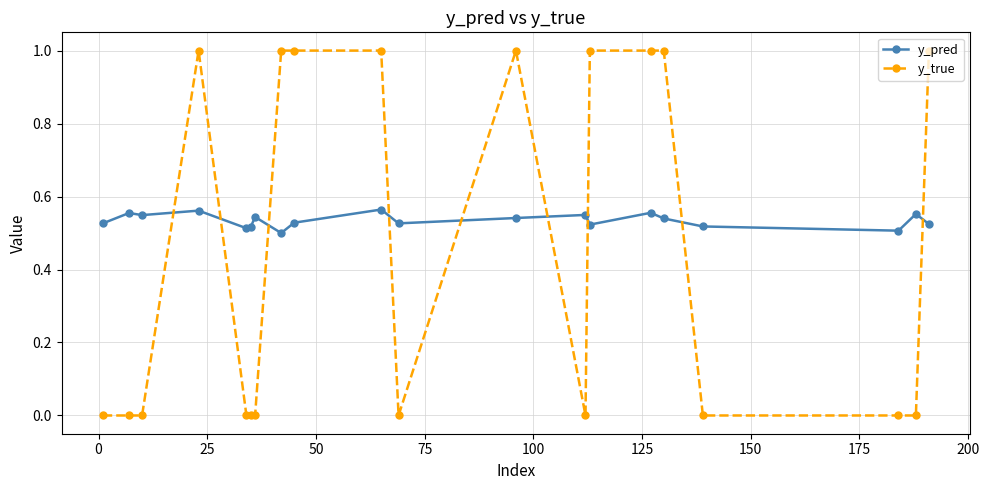

Count the y_true values in the range 0 to 1.

20